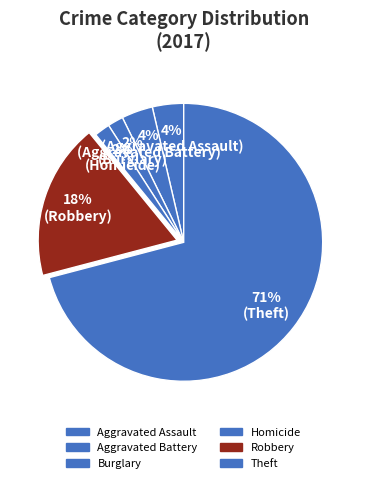

Count the number of slices in the pie.

6